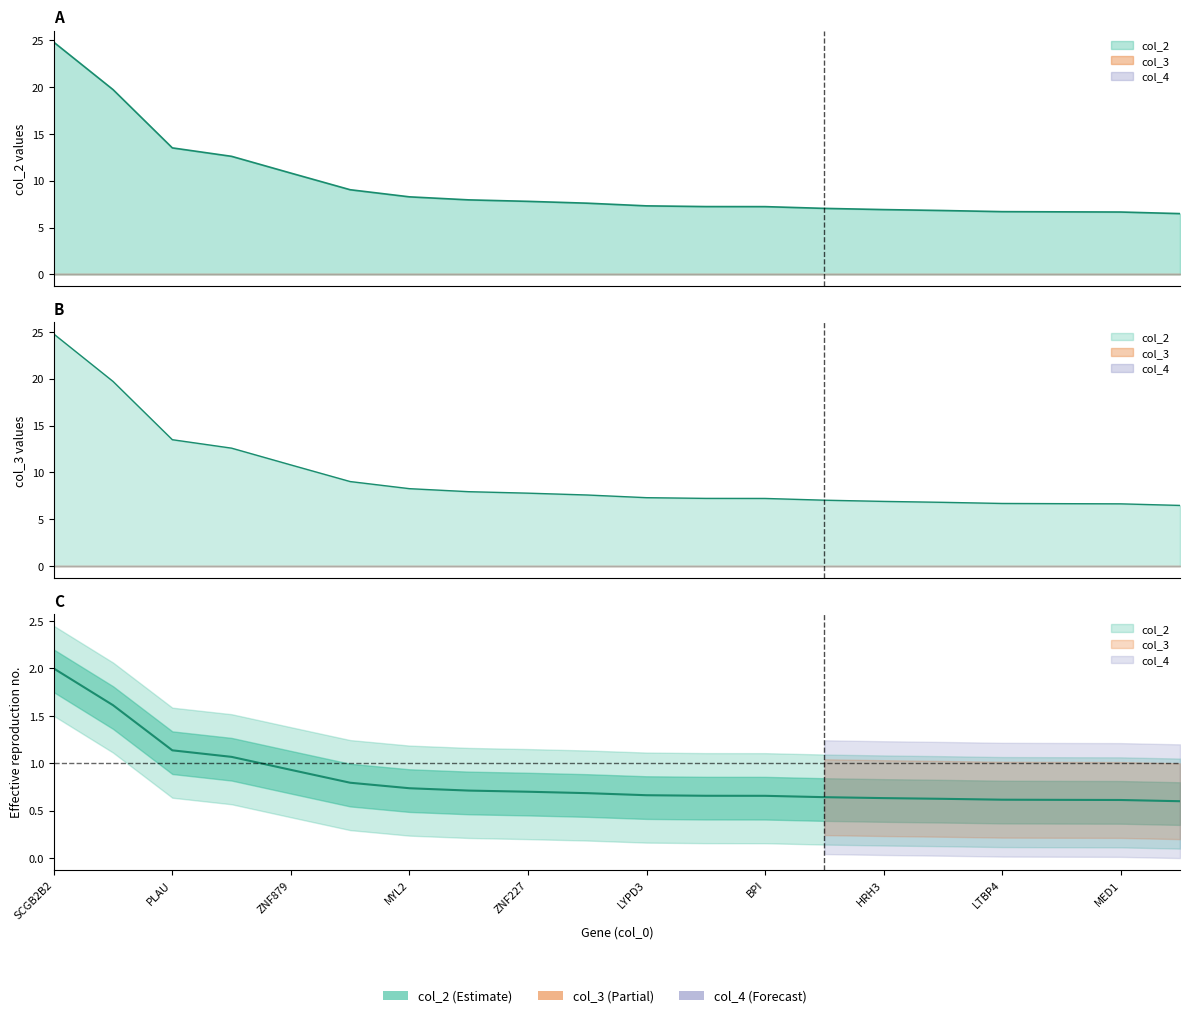

How many lines are shown in the chart?

3